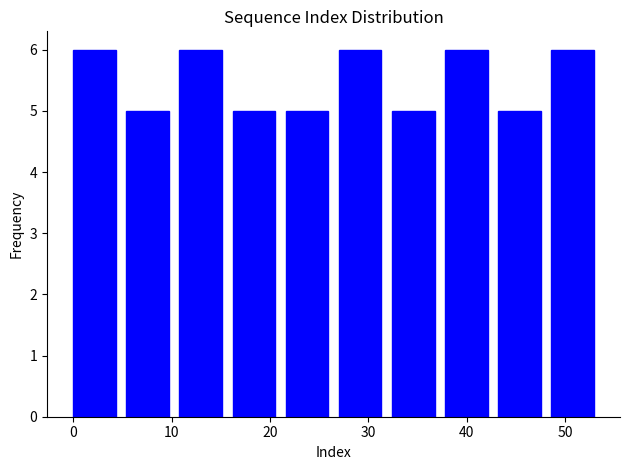

What is the height of the bar covering 27.0 to 32.4 on the x-axis? Neither the bar edges nor the heights are printed on the chart, so give them approximately, as read against the axes.

6